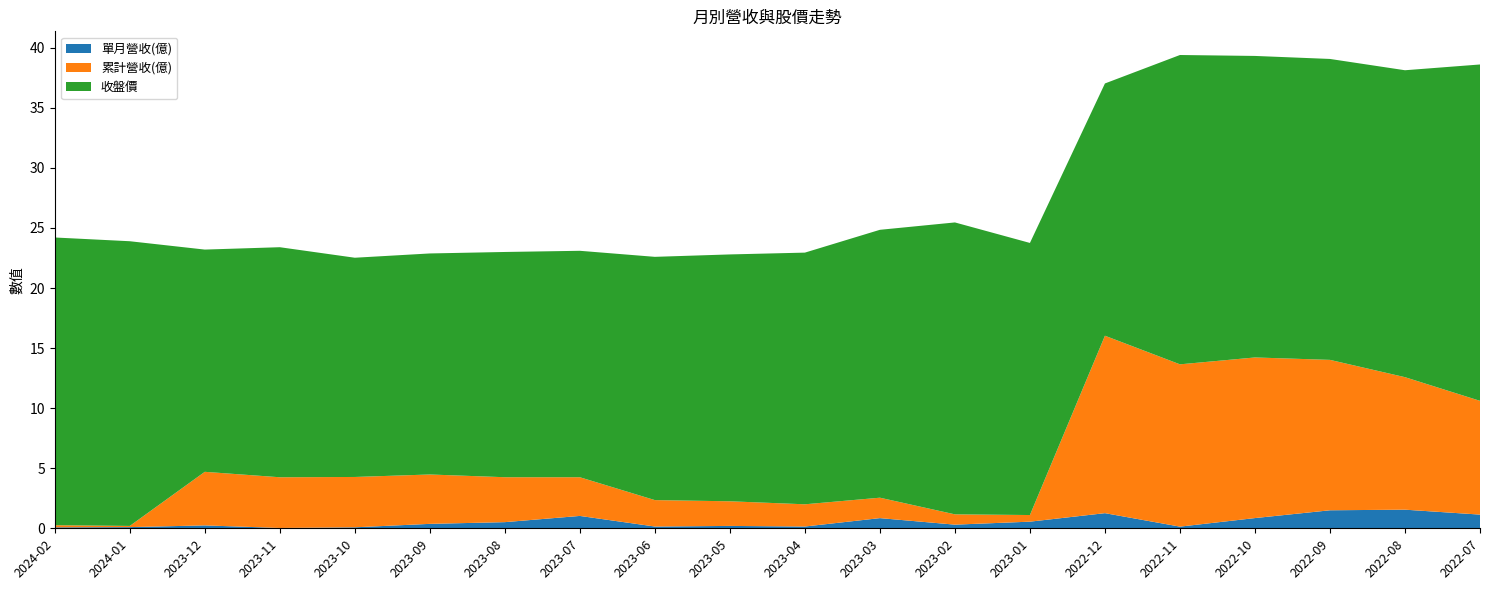

Reading right to left, extract all data points from this chart.

單月營收(億): 1.1	1.6	1.5	0.9	0.1	1.3	0.6	0.3	0.8	0.1	0.2	0.1	1.0	0.5	0.4	0.1	0.0	0.2	0.1	0.1
累計營收(億): 9.5	11.0	12.5	13.4	13.5	14.8	0.6	0.9	1.7	1.9	2.0	2.2	3.2	3.7	4.1	4.2	4.2	4.5	0.1	0.2
收盤價: 28.0	25.6	25.1	25.1	25.8	21.0	22.6	24.3	22.3	20.9	20.6	20.2	18.9	18.8	18.4	18.2	19.1	18.5	23.7	23.9